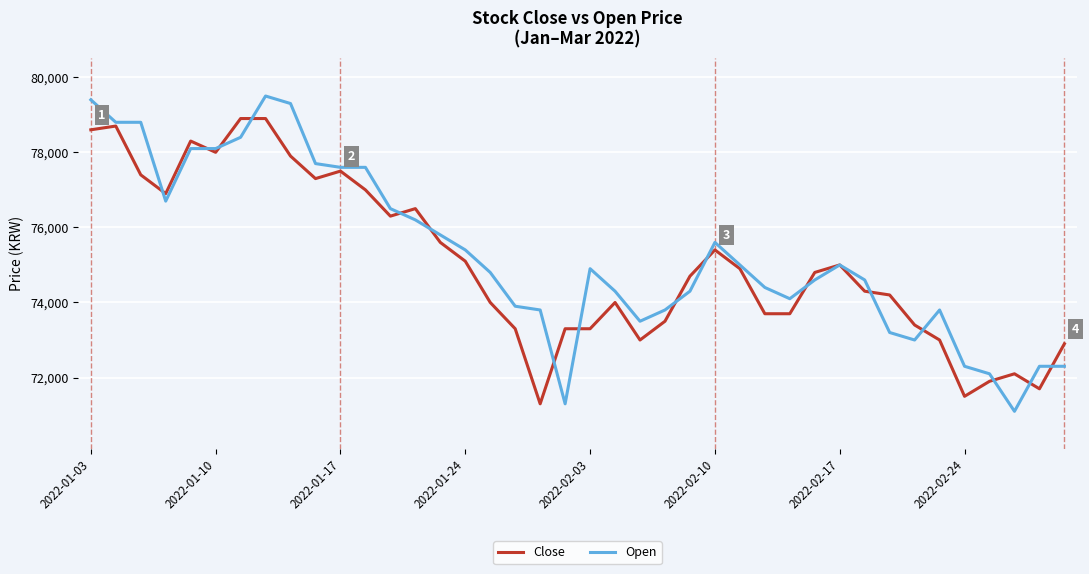

What is the minimum value shown in the chart?

71100